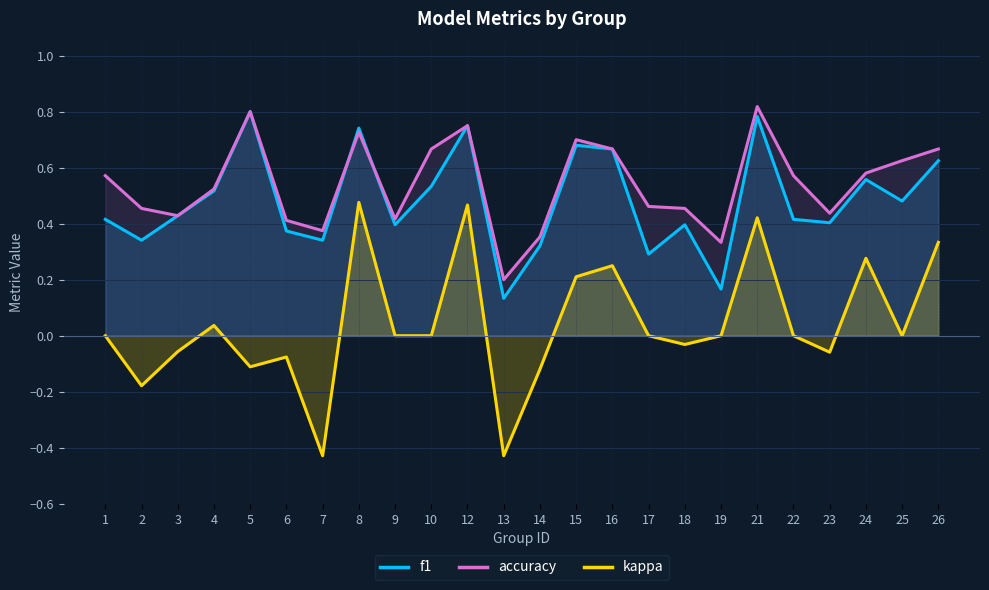

Count the f1 values in the range 0 to 1.

24